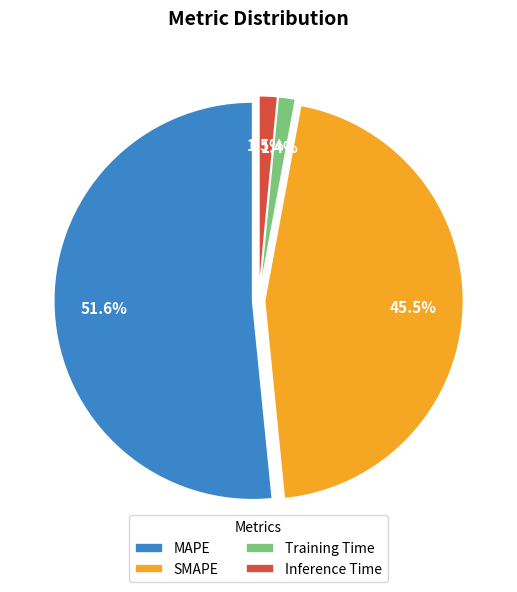

Which category accounts for the majority?

MAPE